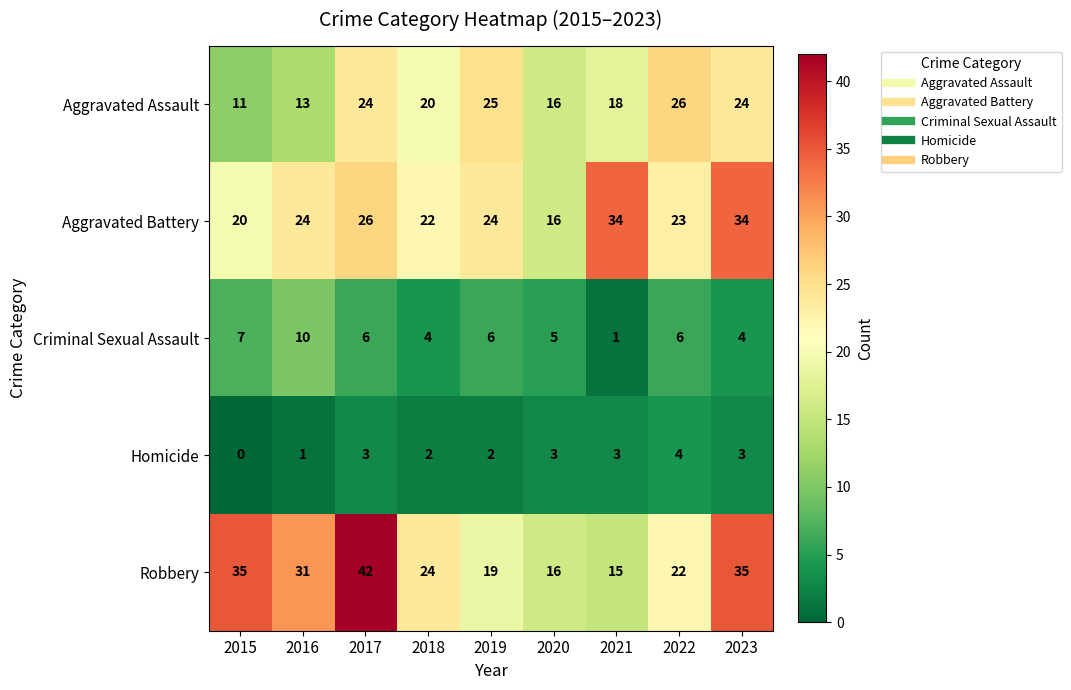

Which series changed the most between 2020 and 2021?

Aggravated Battery